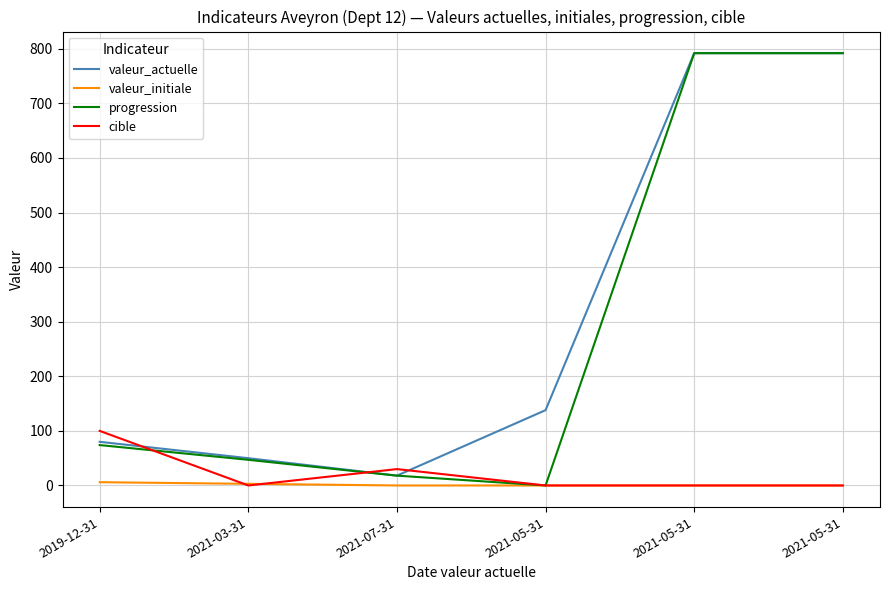

The valeur_actuelle series shows 792 at 2021-05-31. True or false?

True